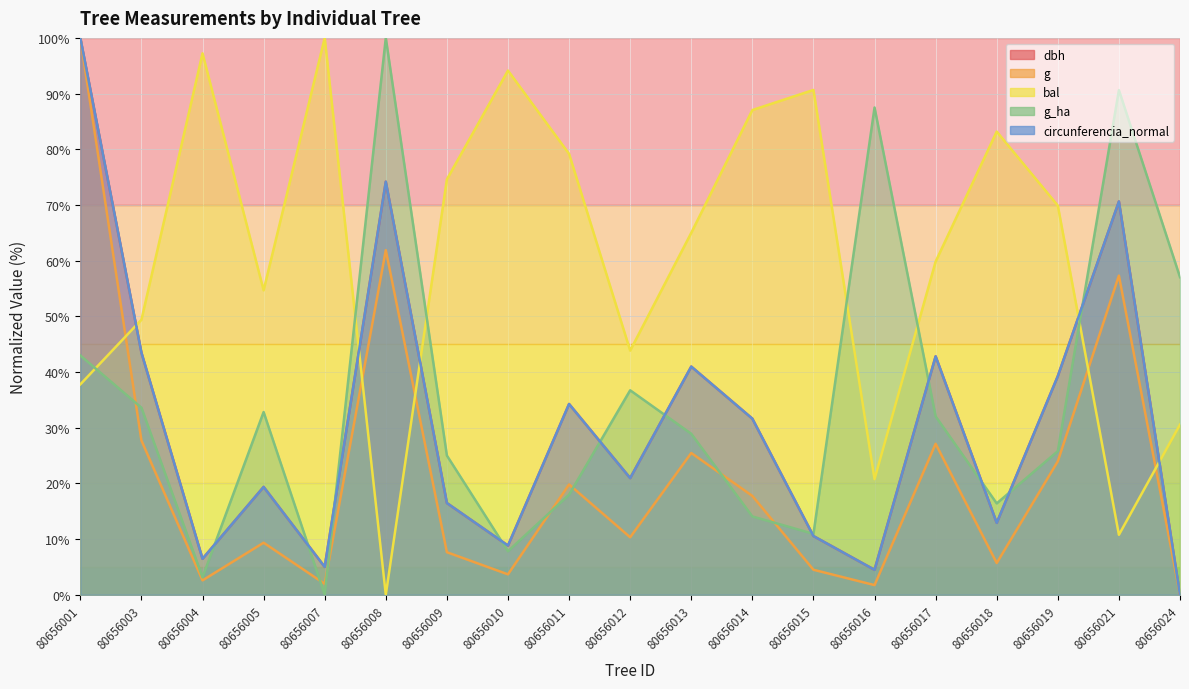

What are all the series names shown in the legend?

dbh, g, bal, g_ha, circunferencia_normal